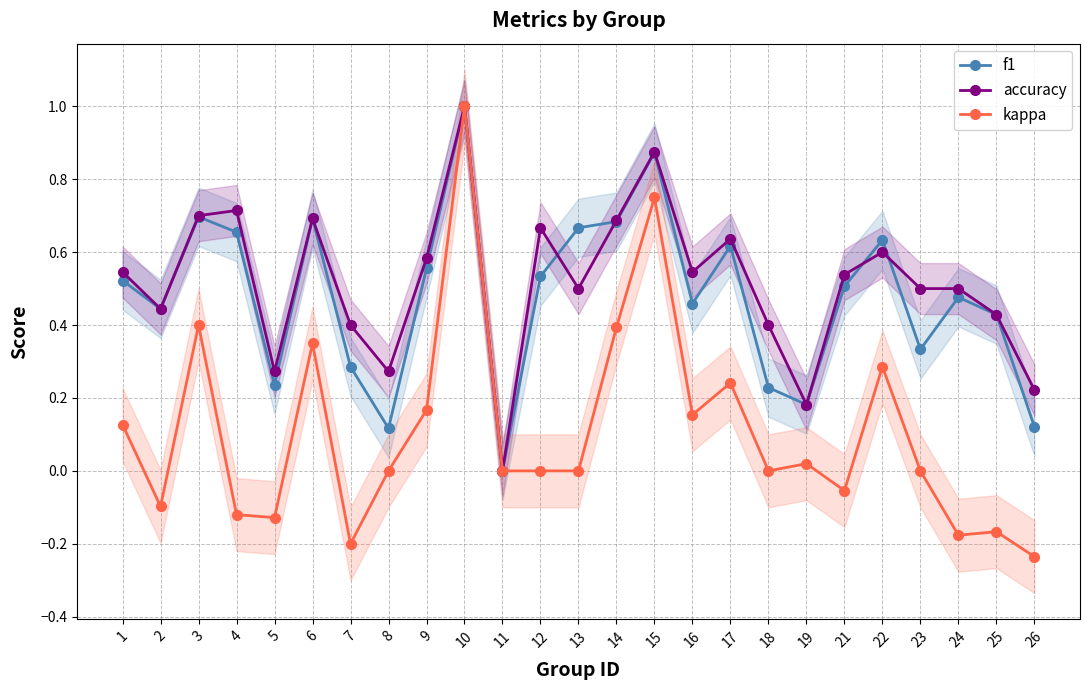

What is the sum of the accuracy values at 17 and 24?

1.1